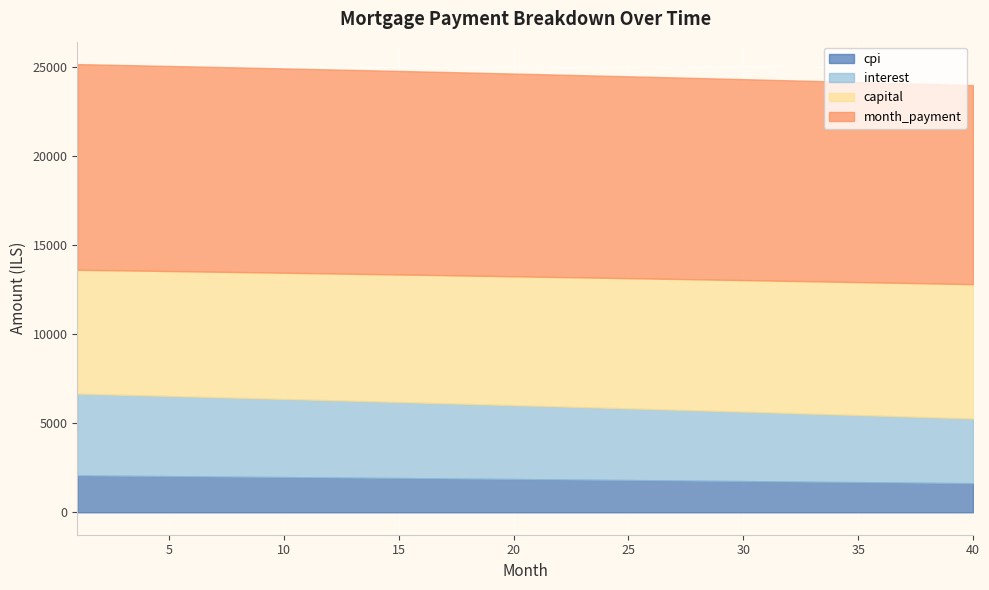

Where does the interest series first go above 4147?

1